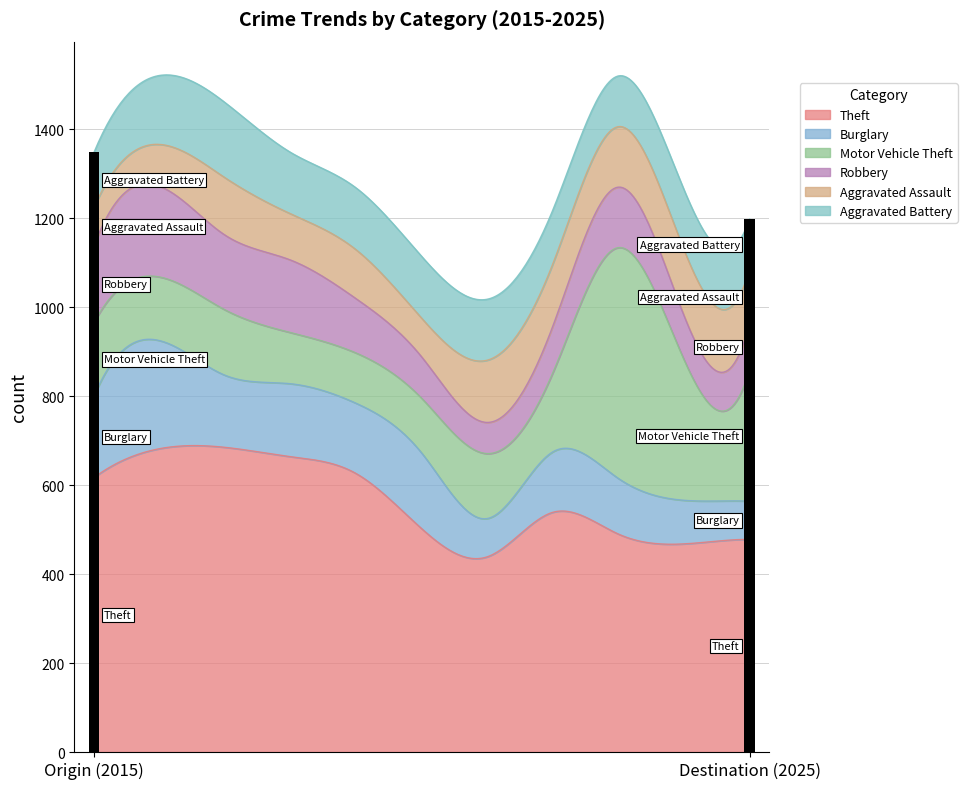

Is the value of Aggravated Assault at 2017 greater than the value of Burglary at 2019?

No